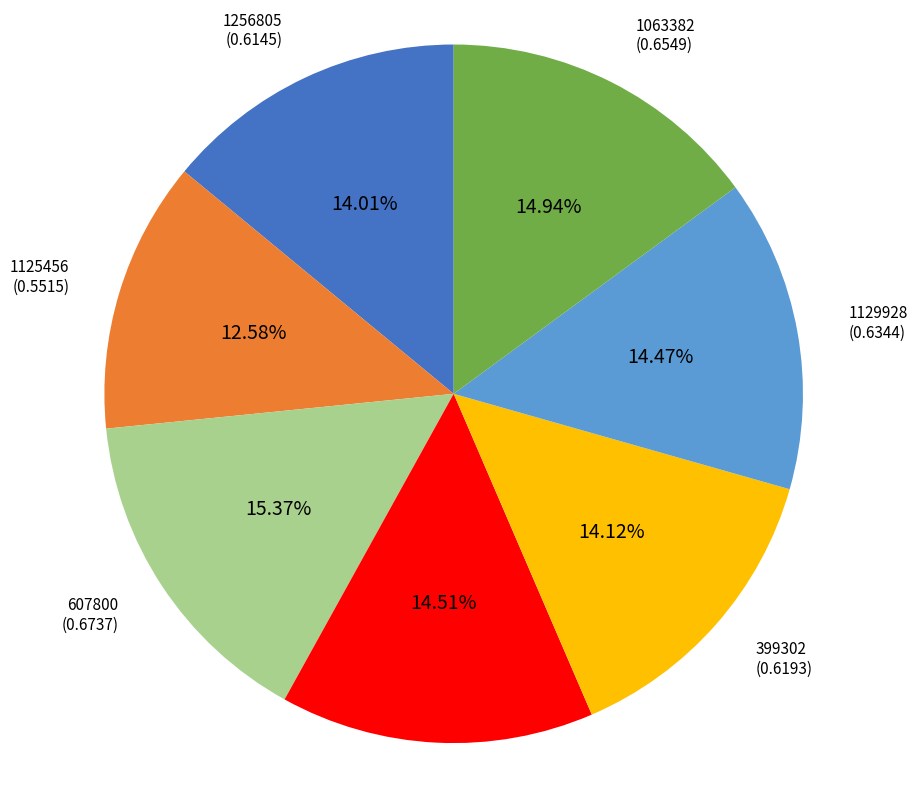

What is the smallest slice in the pie chart?

1125456